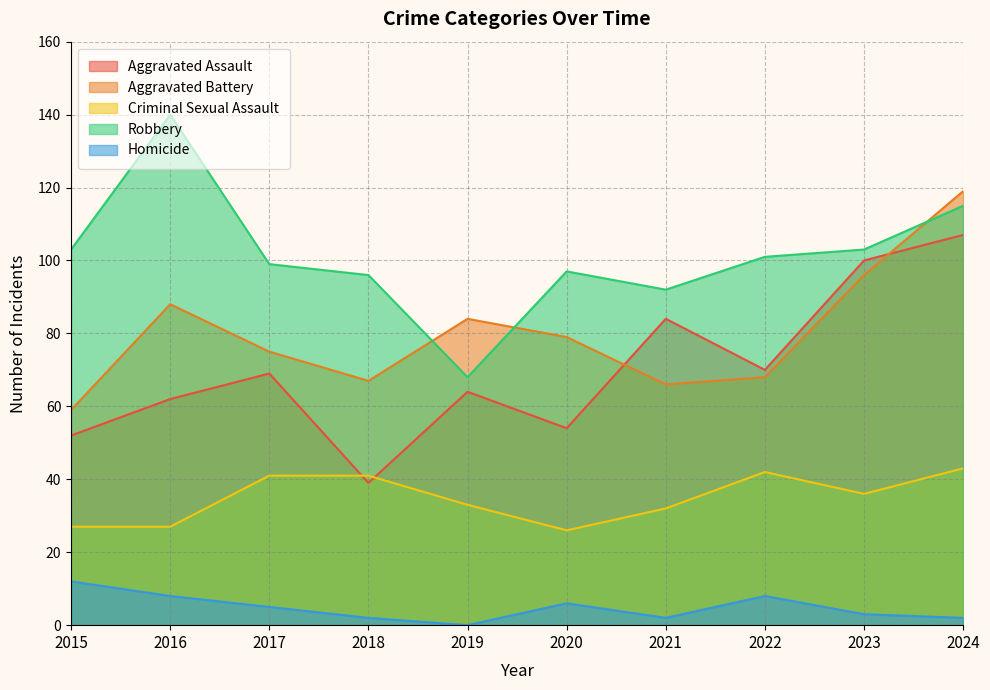

The Robbery series shows 140 at 2016. True or false?

True